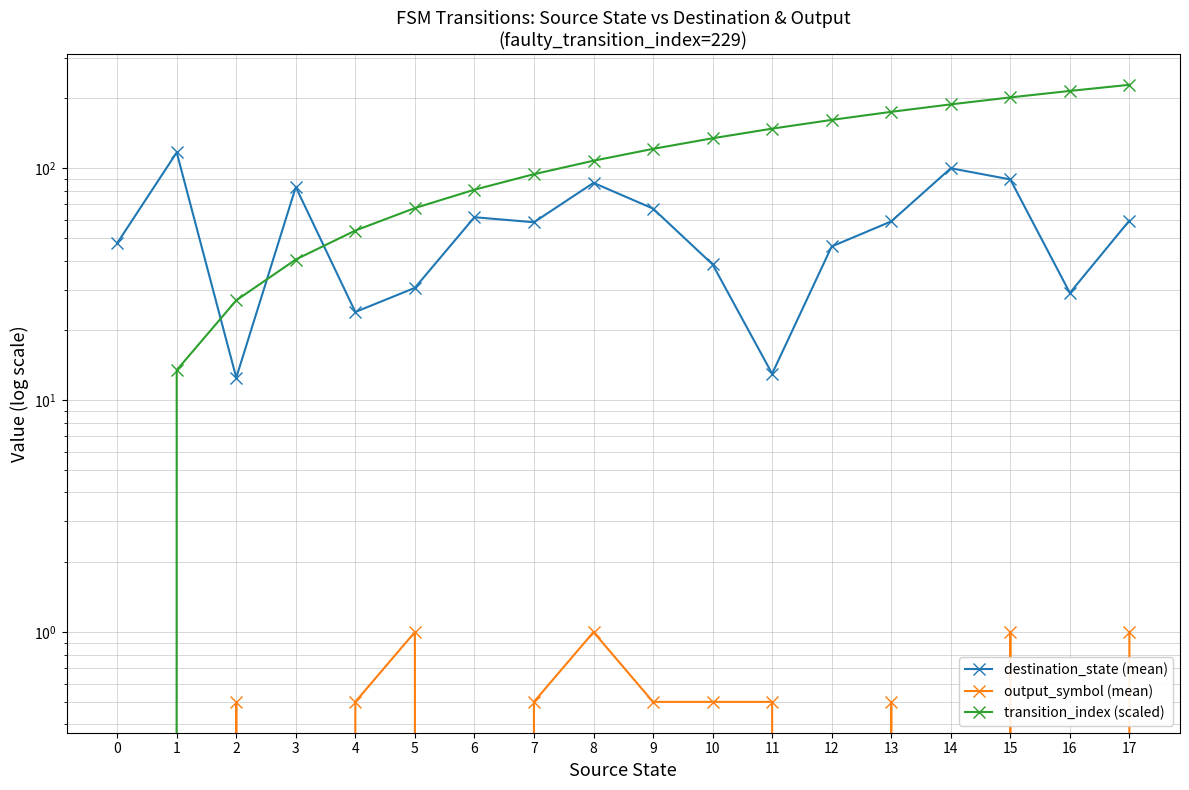

List the labels in order of destination_state (mean) value, largest first.

1, 14, 15, 8, 3, 9, 6, 17, 13, 7, 0, 12, 10, 5, 16, 4, 11, 2